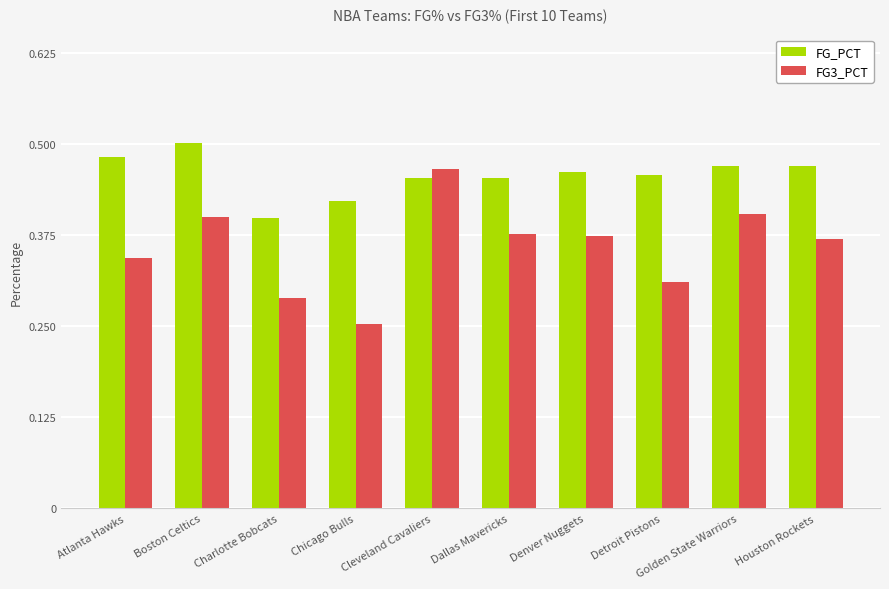

What is the spread (max minus min) of values at Golden State Warriors?

0.1